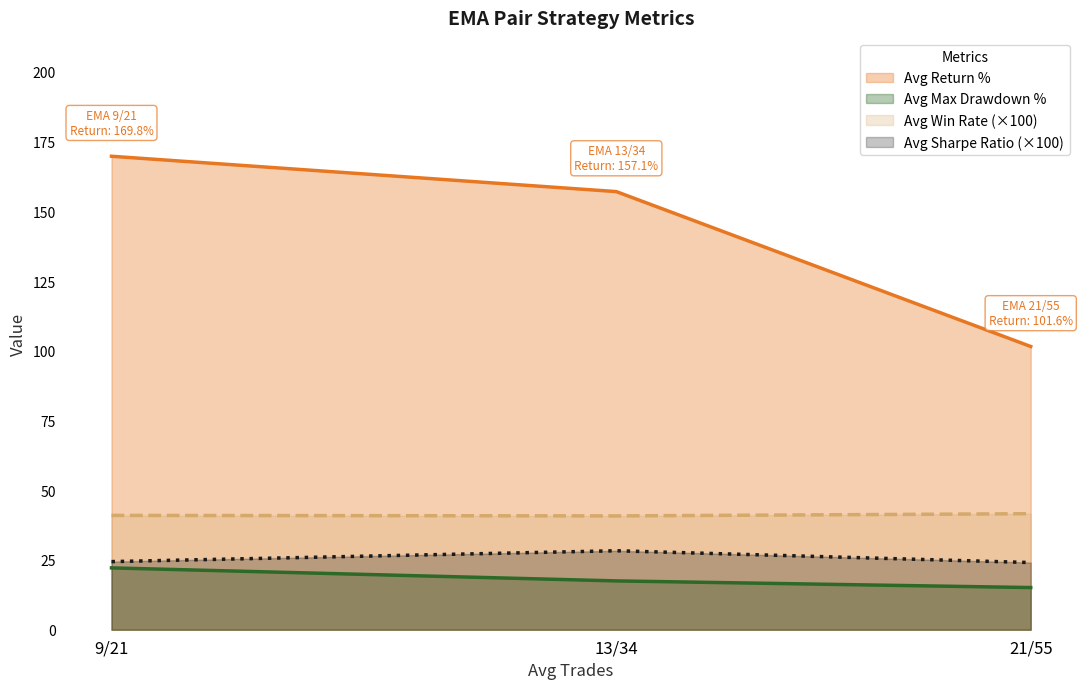

What is the label of the 1st point from the right?

21/55